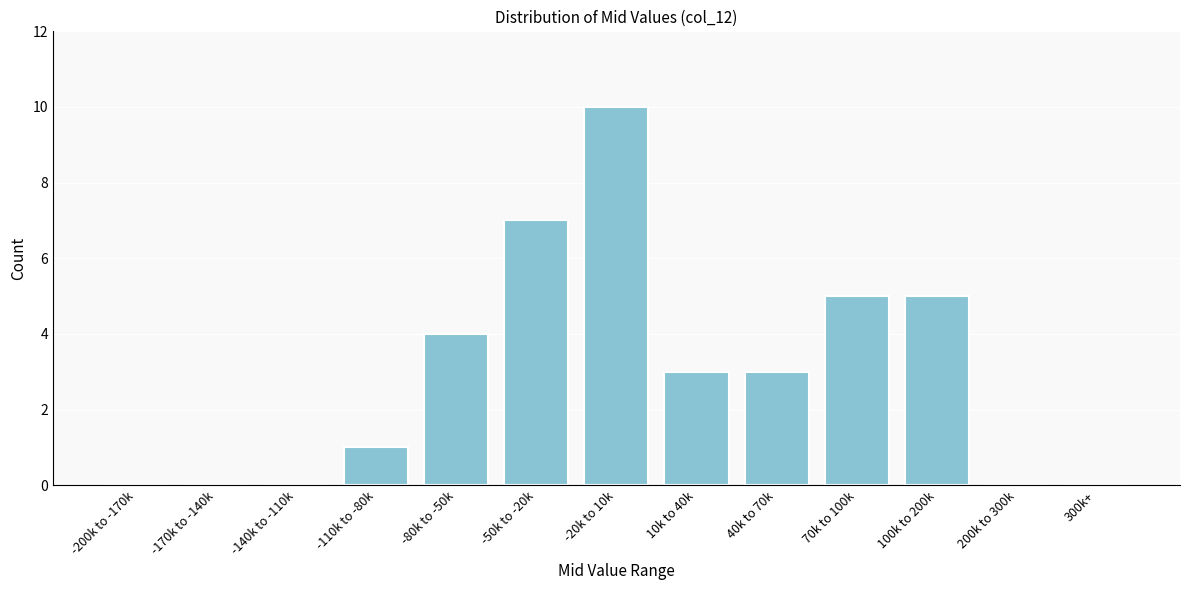

Reading left to right, transcribe all the data shown in this chart.

-200k to -170k=0	-170k to -140k=0	-140k to -110k=0	-110k to -80k=1	-80k to -50k=4	-50k to -20k=7	-20k to 10k=10	10k to 40k=3	40k to 70k=3	70k to 100k=5	100k to 200k=5	200k to 300k=0	300k+=0